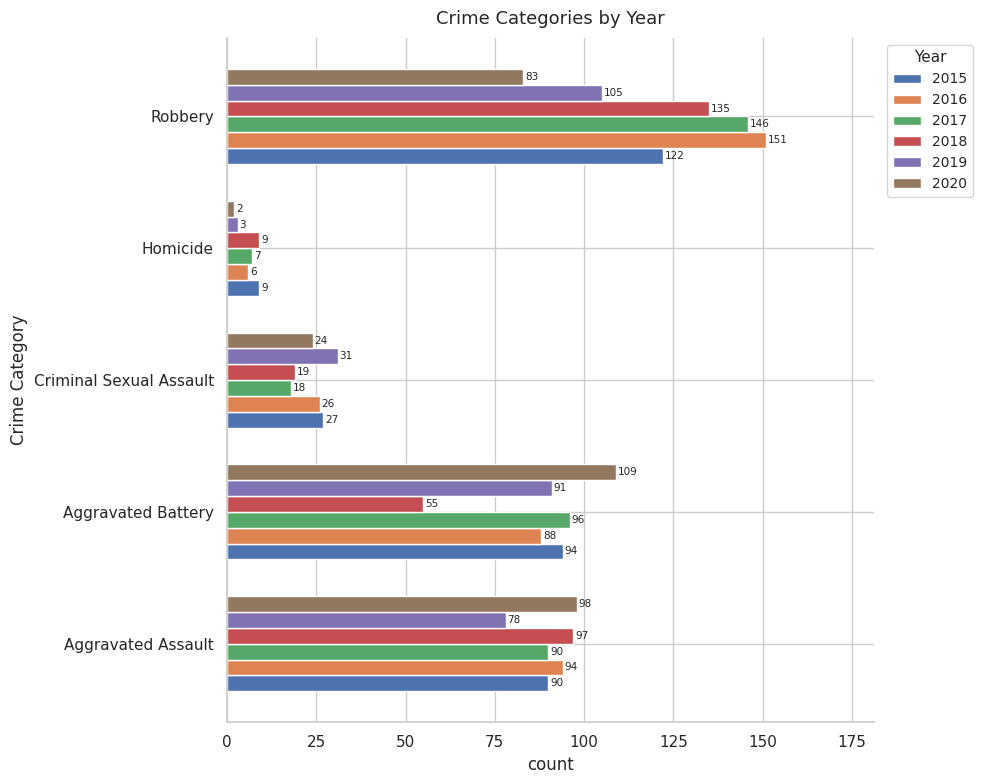

What is the average value of the 2015 series?

68